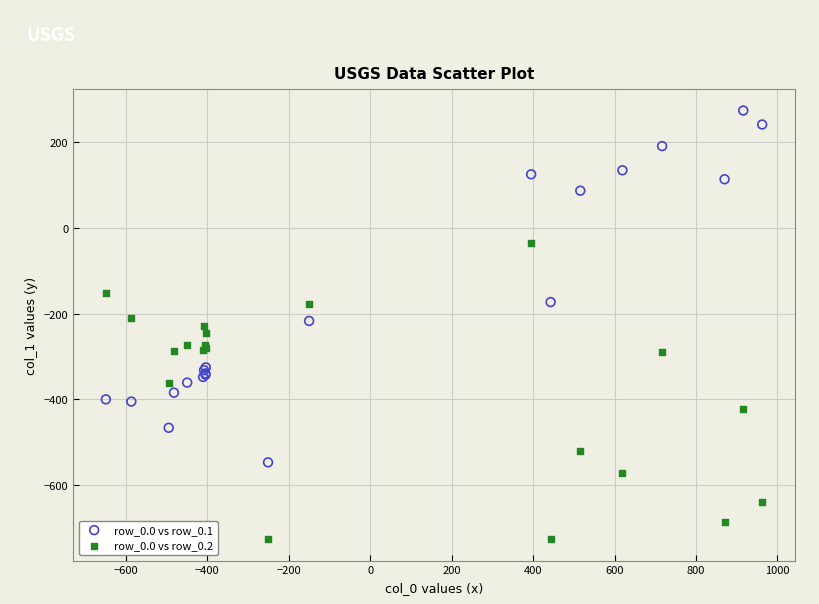

Which series contains the lowest Y value?

row_0.0 vs row_0.2